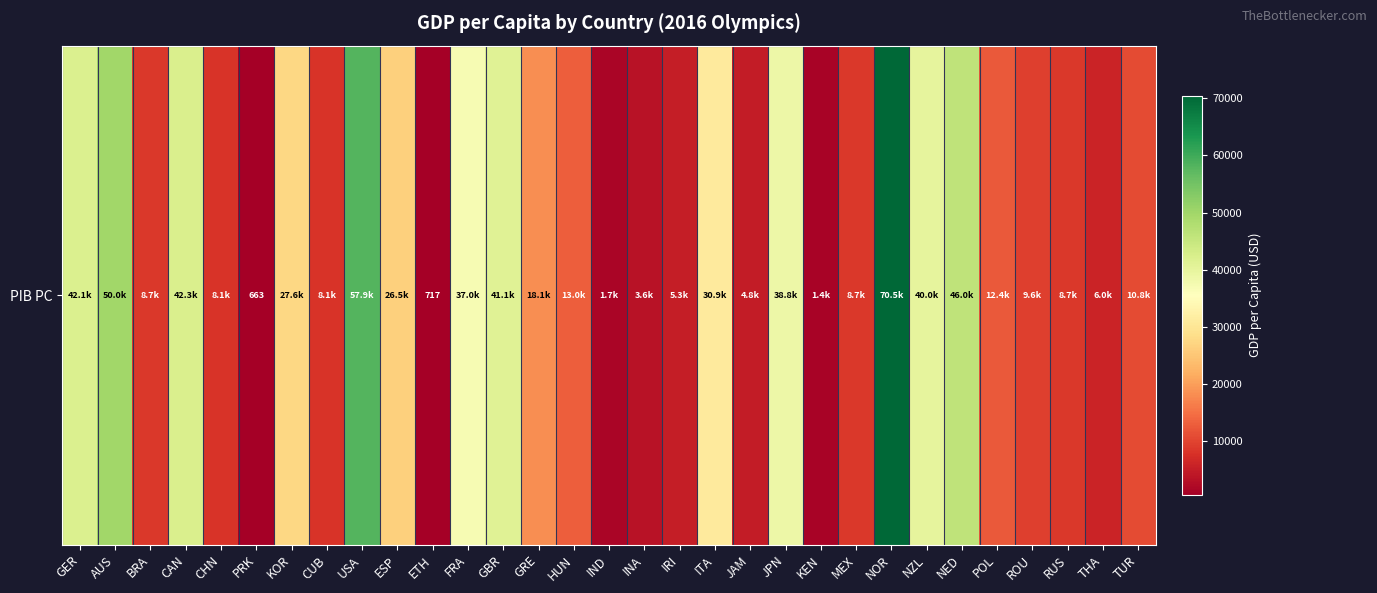

What is the change in value from CAN to IRI?

-37014.0